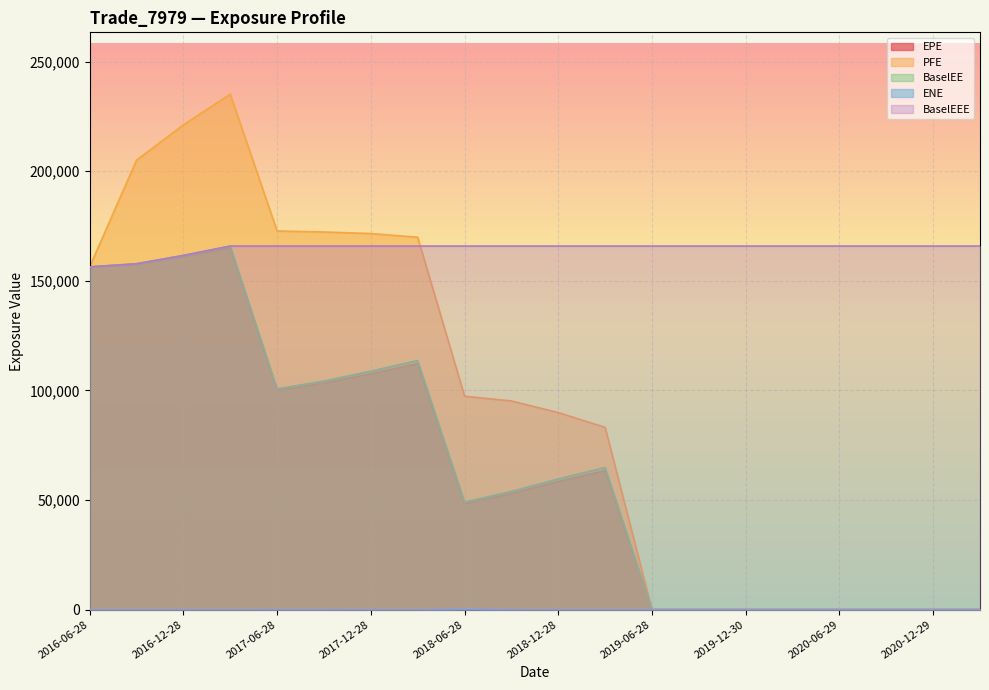

Rank the categories by BaselEE value from highest to lowest.

2017-03-28, 2016-12-28, 2016-09-28, 2016-06-28, 2018-03-28, 2017-12-28, 2017-09-28, 2017-06-28, 2019-03-28, 2018-12-28, 2018-09-28, 2018-06-28, 2019-06-28, 2019-09-30, 2019-12-30, 2020-03-30, 2020-06-29, 2020-09-28, 2020-12-29, 2021-03-29